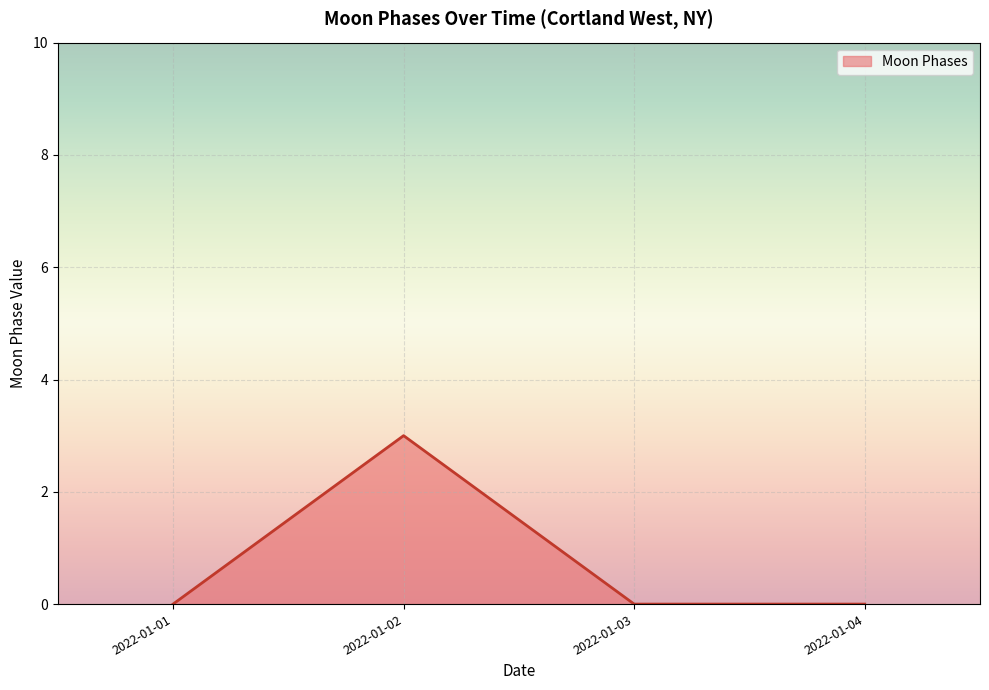

What is the greatest value displayed?

3